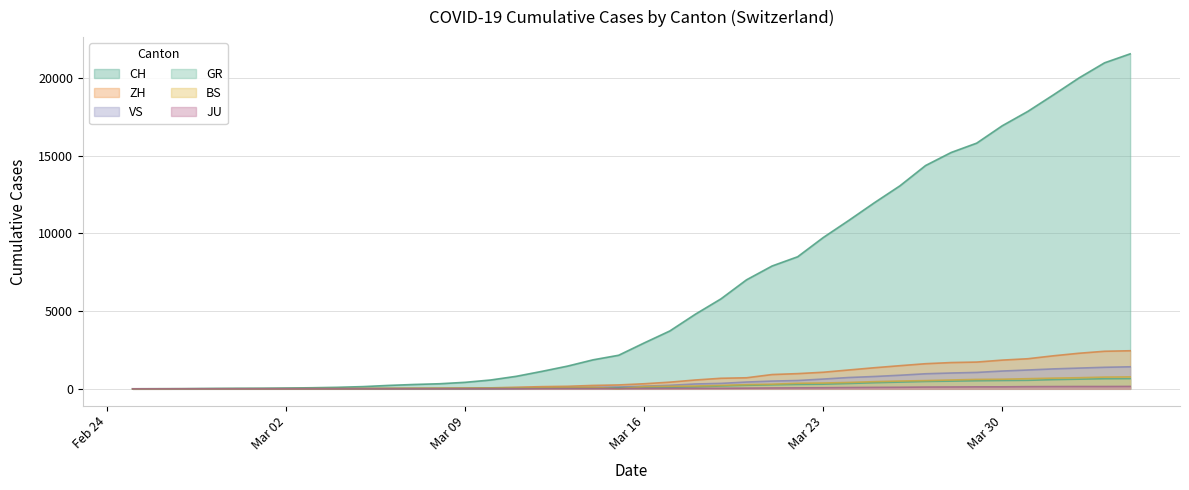

How many data points in GR are above 84?

19